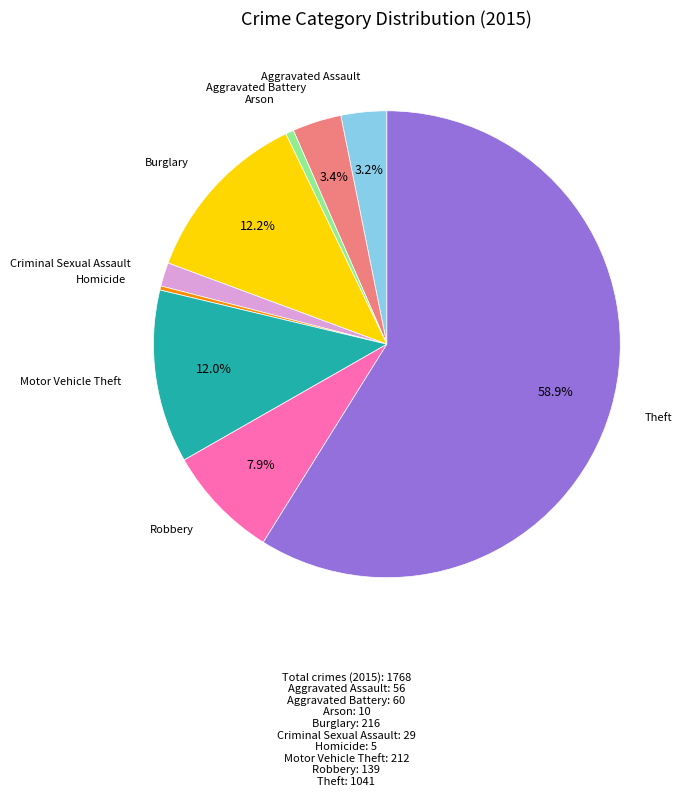

Is there a majority slice in this chart?

Yes